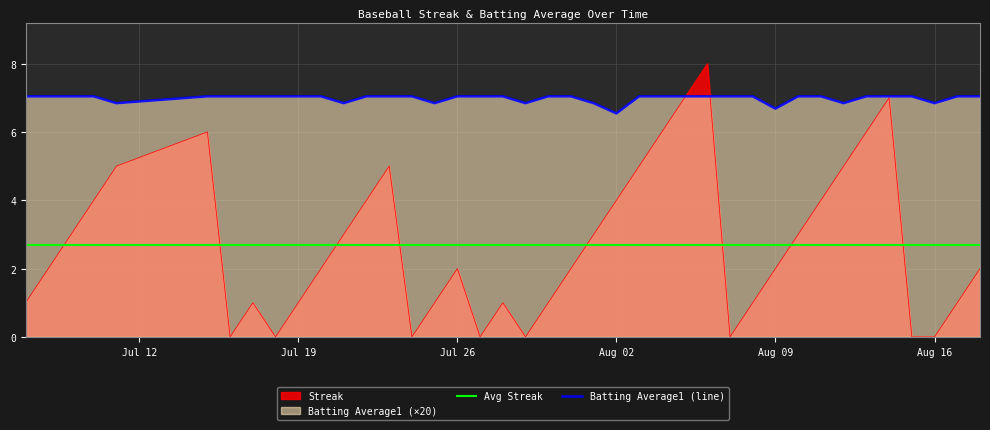

What is the difference between the maximum and minimum values in the Streak series?

8.0